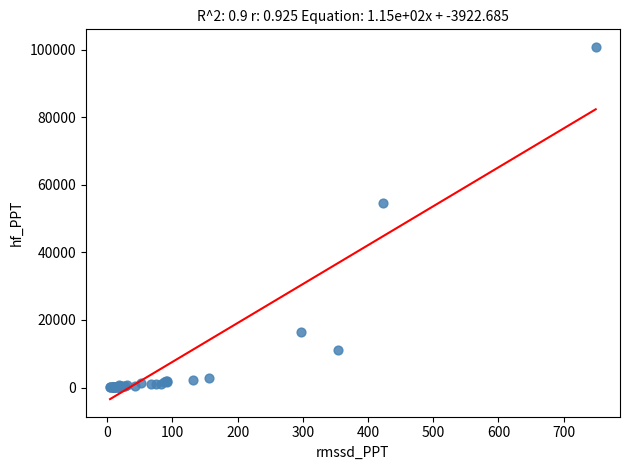

What Y value in the scatter plot is closest to 50410?

54490.3